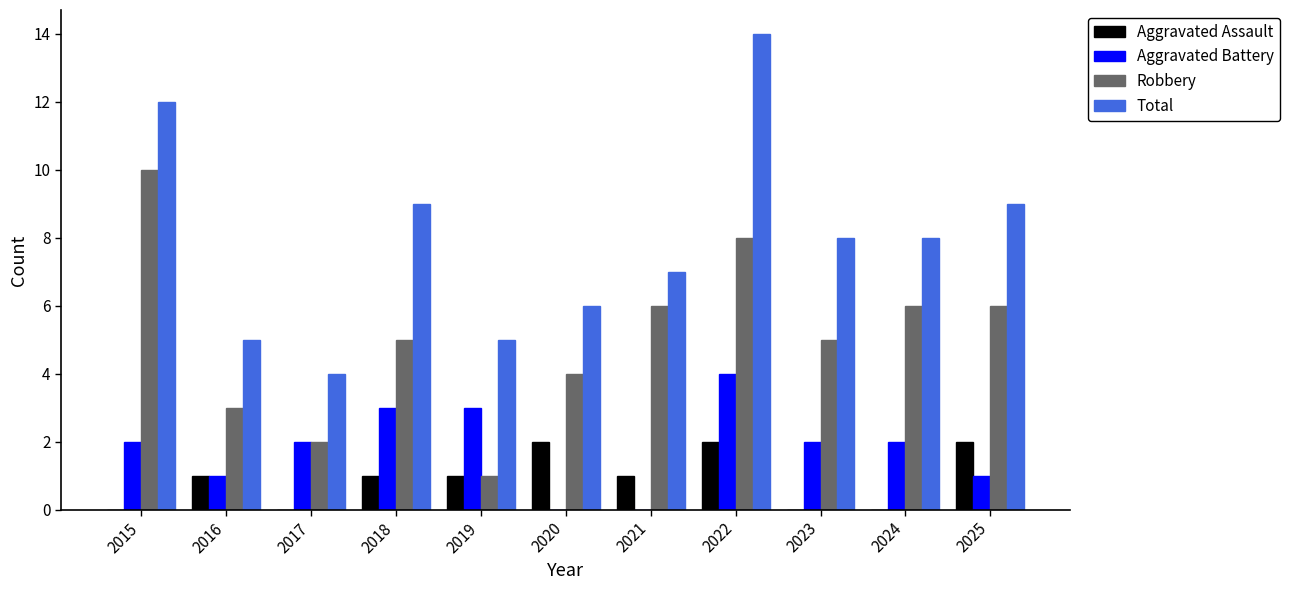

Reading left to right, extract all data points from this chart.

Aggravated Assault: 0	1	0	1	1	2	1	2	0	0	2
Aggravated Battery: 2	1	2	3	3	0	0	4	2	2	1
Robbery: 10	3	2	5	1	4	6	8	5	6	6
Total: 12	5	4	9	5	6	7	14	8	8	9